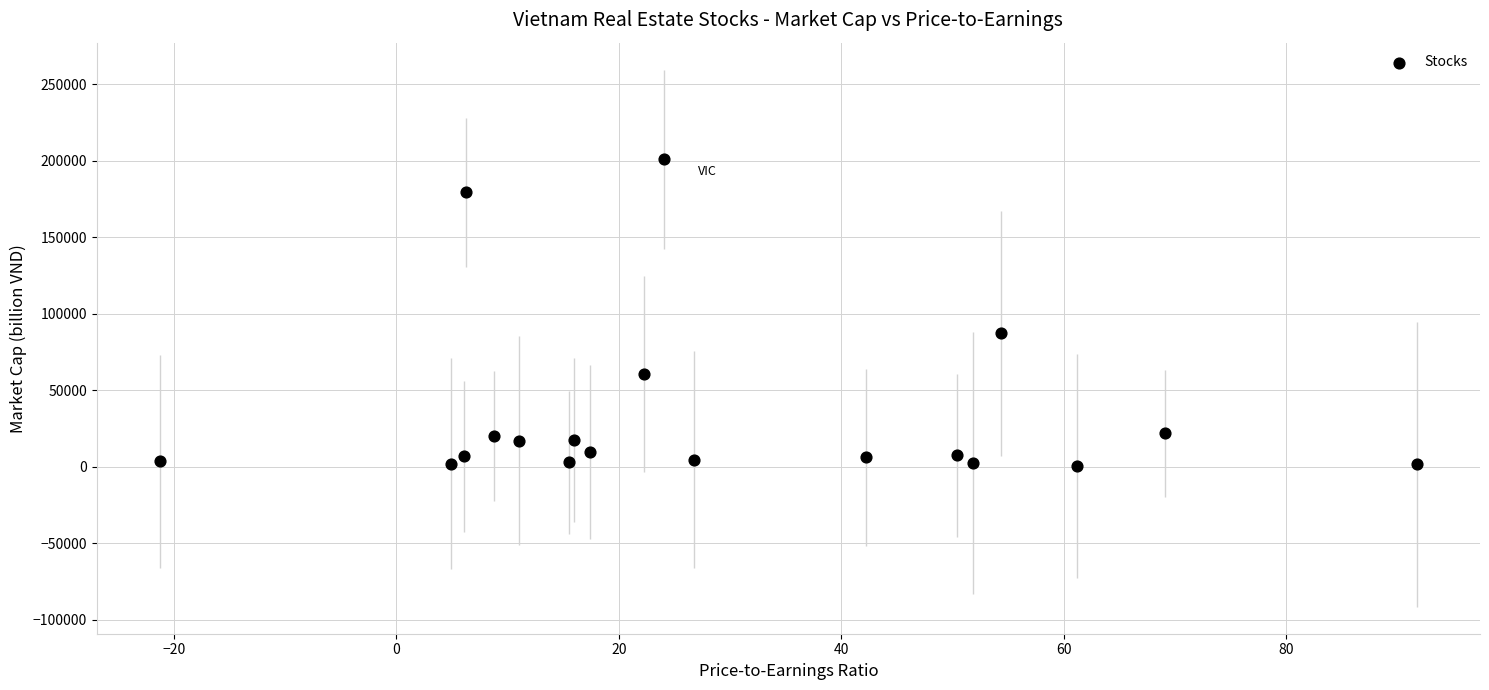

What Y value in the scatter plot is closest to 100804?

87251